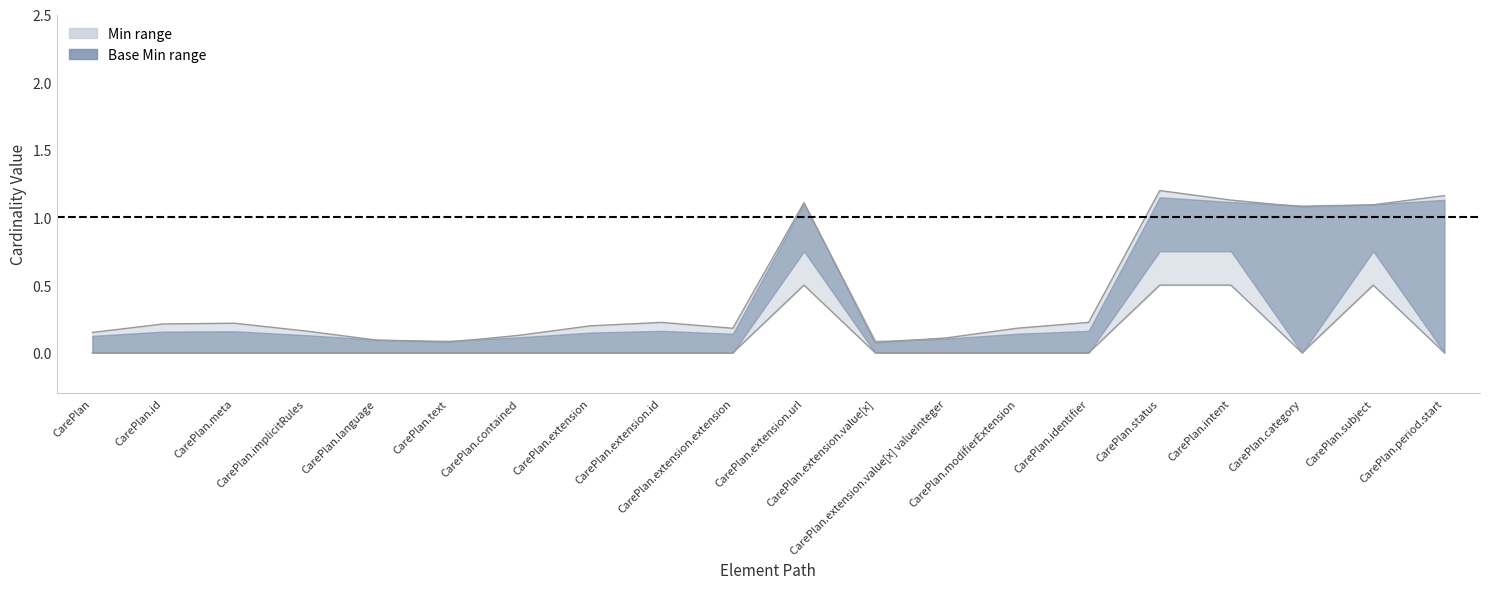

What is the spread (max minus min) of values at CarePlan.extension.id?

0.2